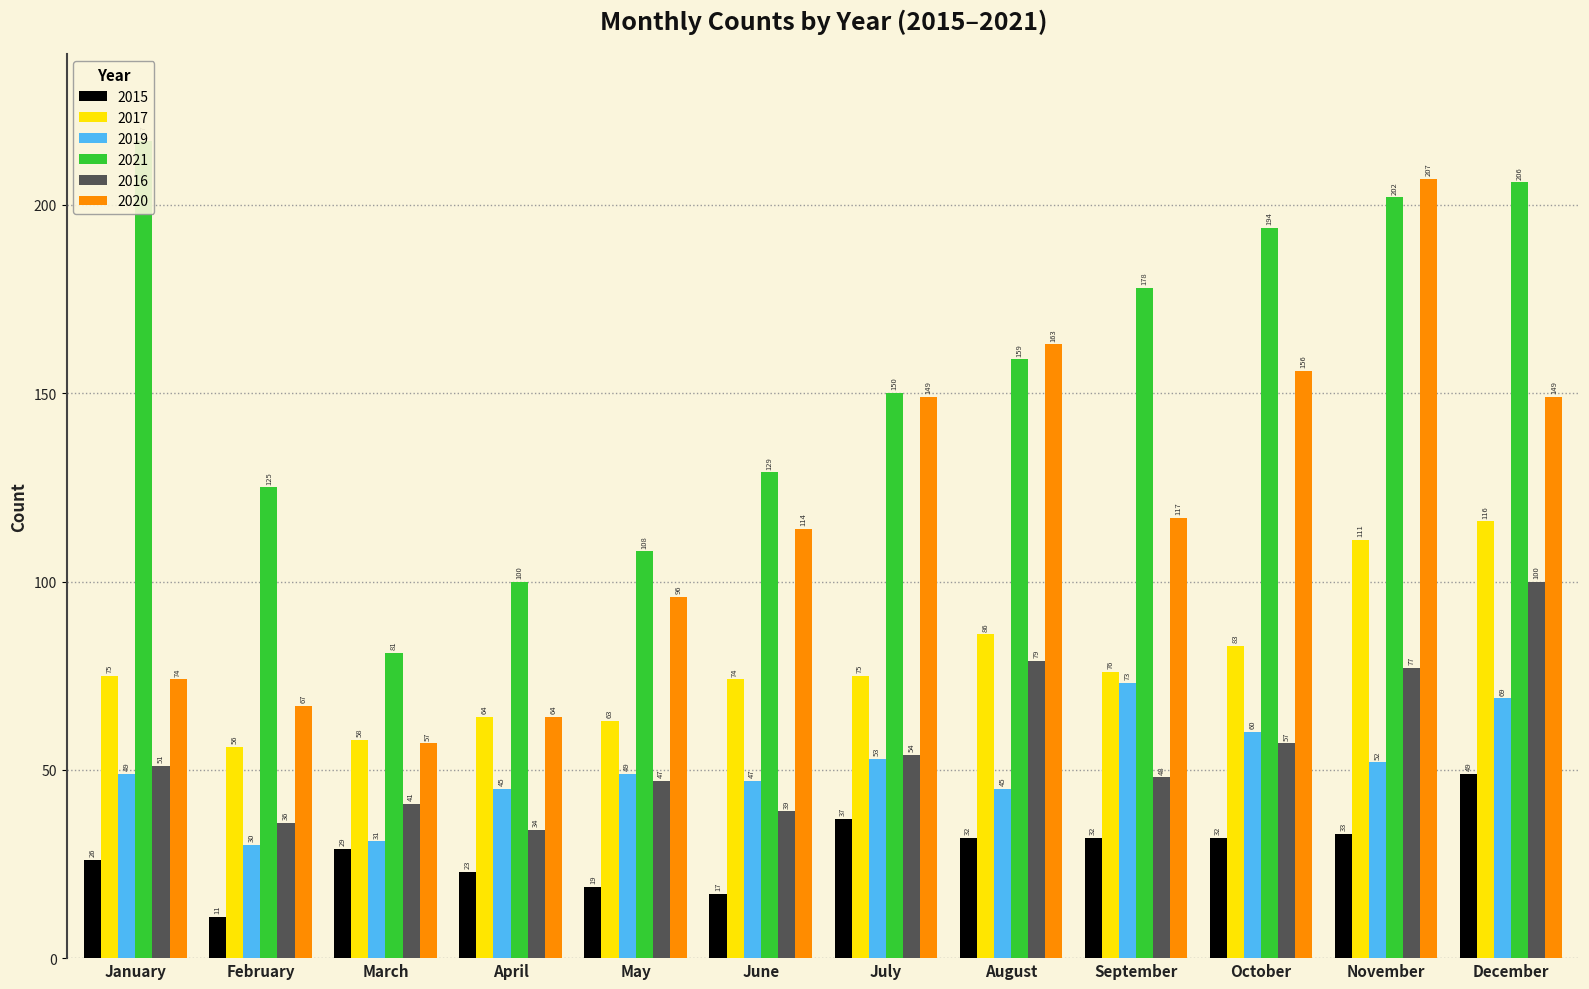

What is the value of the 2020 bar at the 8th from the left?

163